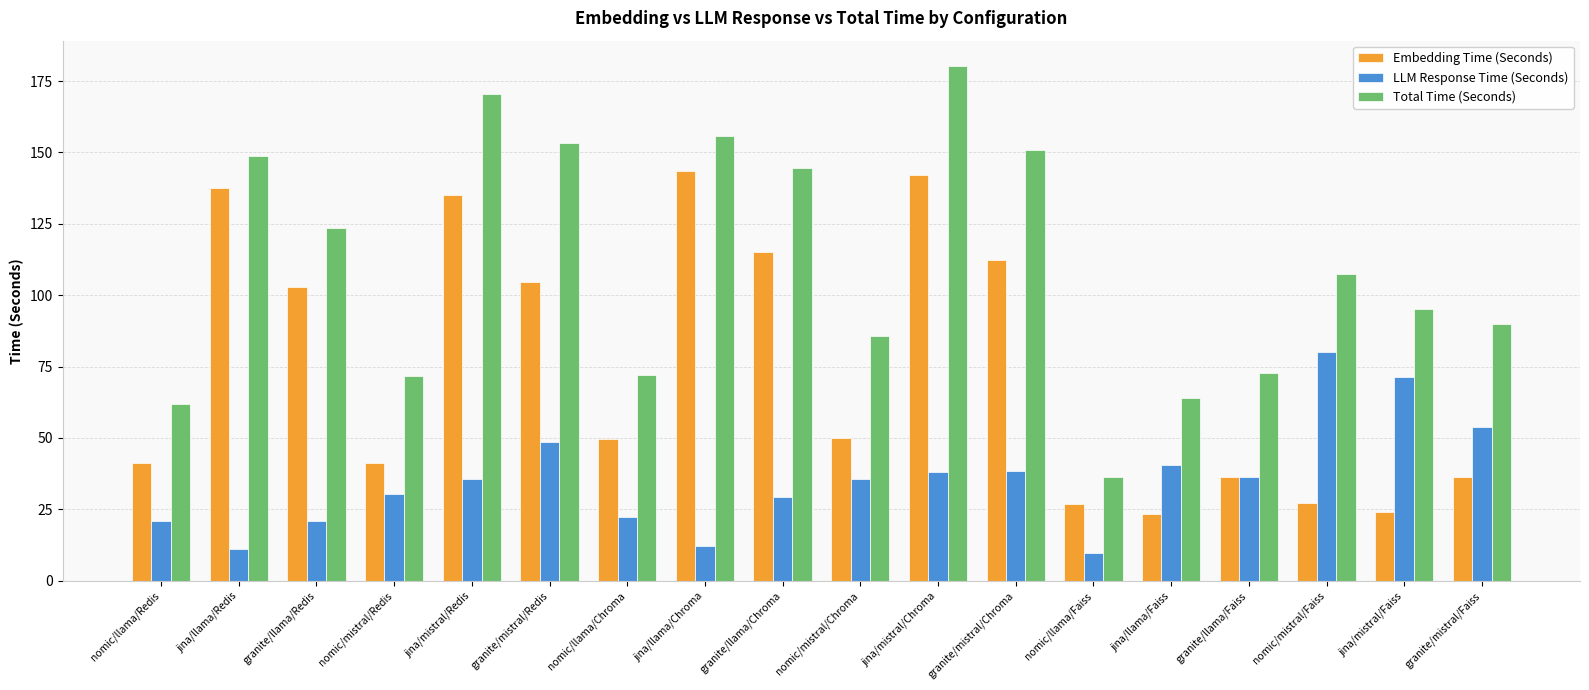

What is the difference between the LLM Response Time (Seconds) values at granite/llama/Redis and granite/llama/Chroma?

8.4